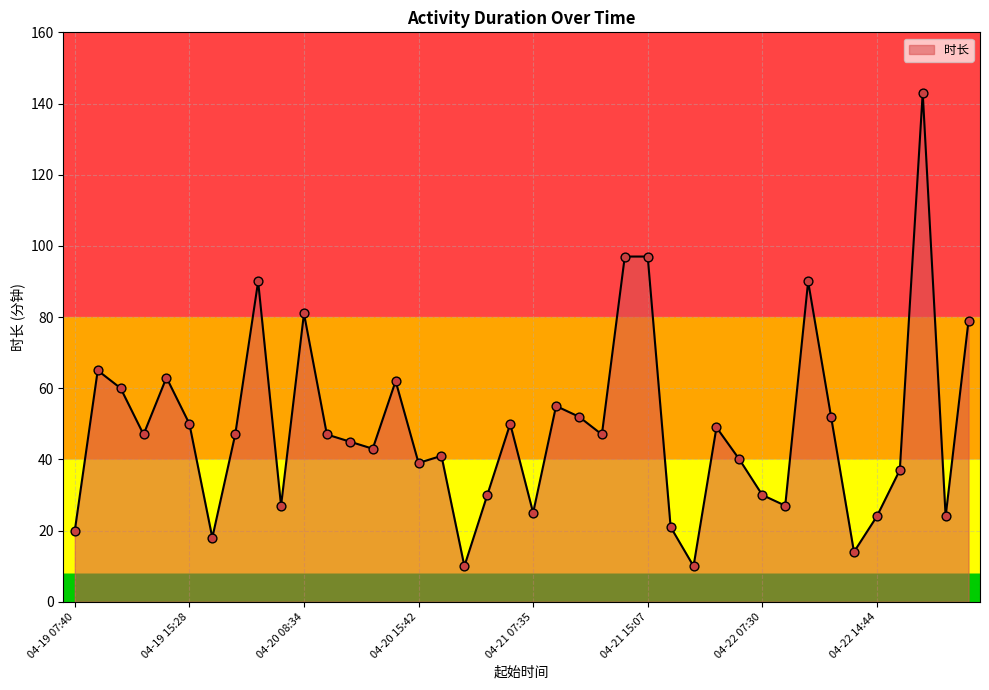

What is the difference between the maximum and minimum values?

133